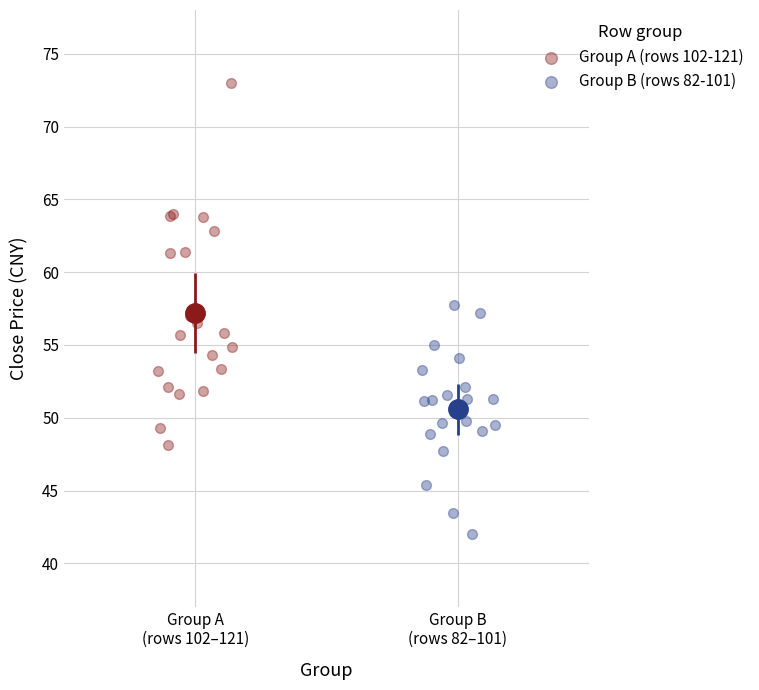

Which series contains the lowest Y value?

Group B (rows 82-101)